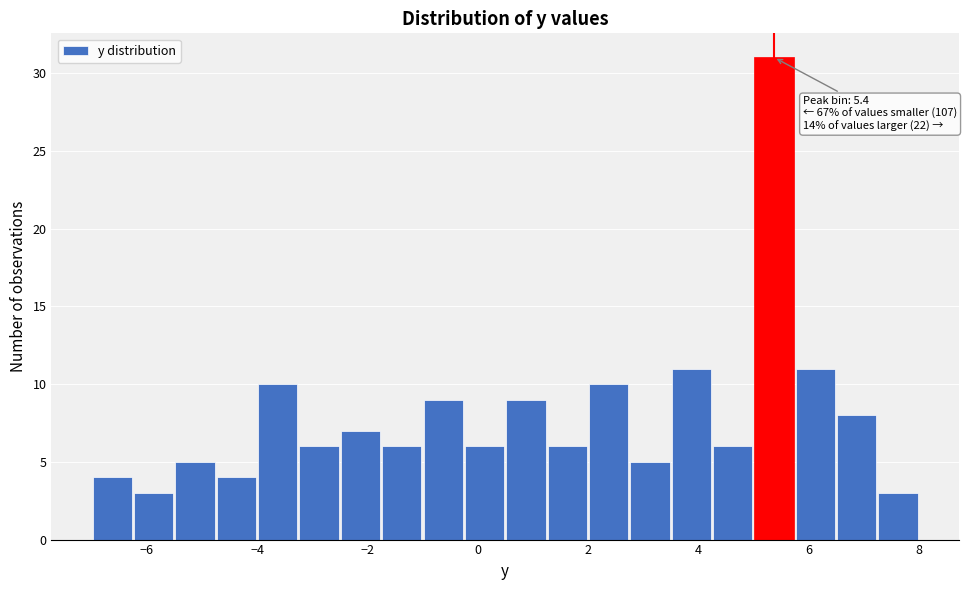

Read against the x-axis, roughly where is the centre of the tallest bar?

5.4